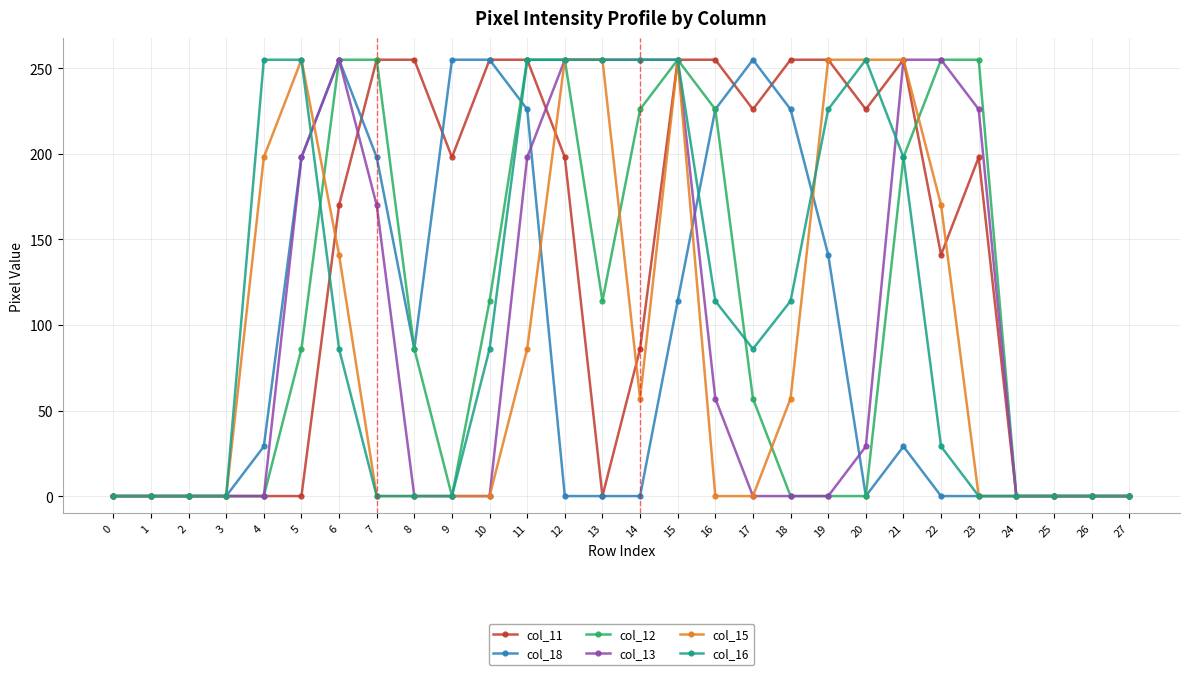

Reading right to left, transcribe all the data shown in this chart.

col_11: 27=0	26=0	25=0	24=0	23=198	22=141	21=255	20=226	19=255	18=255	17=226	16=255	15=255	14=86	13=0	12=198	11=255	10=255	9=198	8=255	7=255	6=170	5=0	4=0	3=0	2=0	1=0	0=0
col_18: 27=0	26=0	25=0	24=0	23=0	22=0	21=29	20=0	19=141	18=226	17=255	16=226	15=114	14=0	13=0	12=0	11=226	10=255	9=255	8=86	7=198	6=255	5=198	4=29	3=0	2=0	1=0	0=0
col_12: 27=0	26=0	25=0	24=0	23=255	22=255	21=198	20=0	19=0	18=0	17=57	16=226	15=255	14=226	13=114	12=255	11=255	10=114	9=0	8=86	7=255	6=255	5=86	4=0	3=0	2=0	1=0	0=0
col_13: 27=0	26=0	25=0	24=0	23=226	22=255	21=255	20=29	19=0	18=0	17=0	16=57	15=255	14=255	13=255	12=255	11=198	10=0	9=0	8=0	7=170	6=255	5=198	4=0	3=0	2=0	1=0	0=0
col_15: 27=0	26=0	25=0	24=0	23=0	22=170	21=255	20=255	19=255	18=57	17=0	16=0	15=255	14=57	13=255	12=255	11=86	10=0	9=0	8=0	7=0	6=141	5=255	4=198	3=0	2=0	1=0	0=0
col_16: 27=0	26=0	25=0	24=0	23=0	22=29	21=198	20=255	19=226	18=114	17=86	16=114	15=255	14=255	13=255	12=255	11=255	10=86	9=0	8=0	7=0	6=86	5=255	4=255	3=0	2=0	1=0	0=0